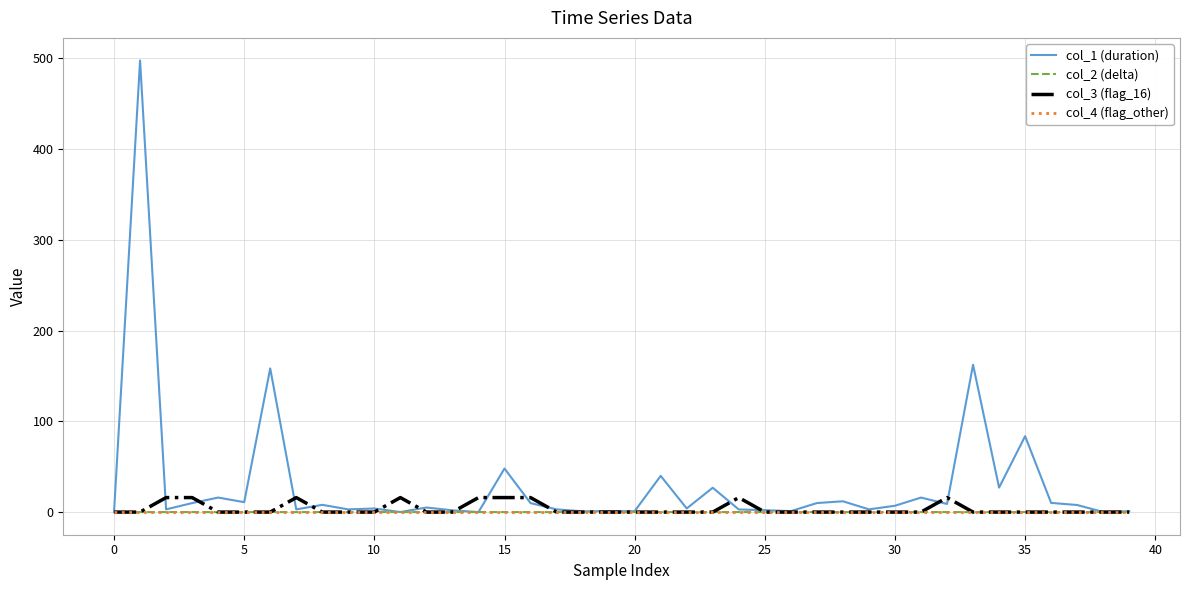

What is the maximum value for col_1 (duration)?

497.7